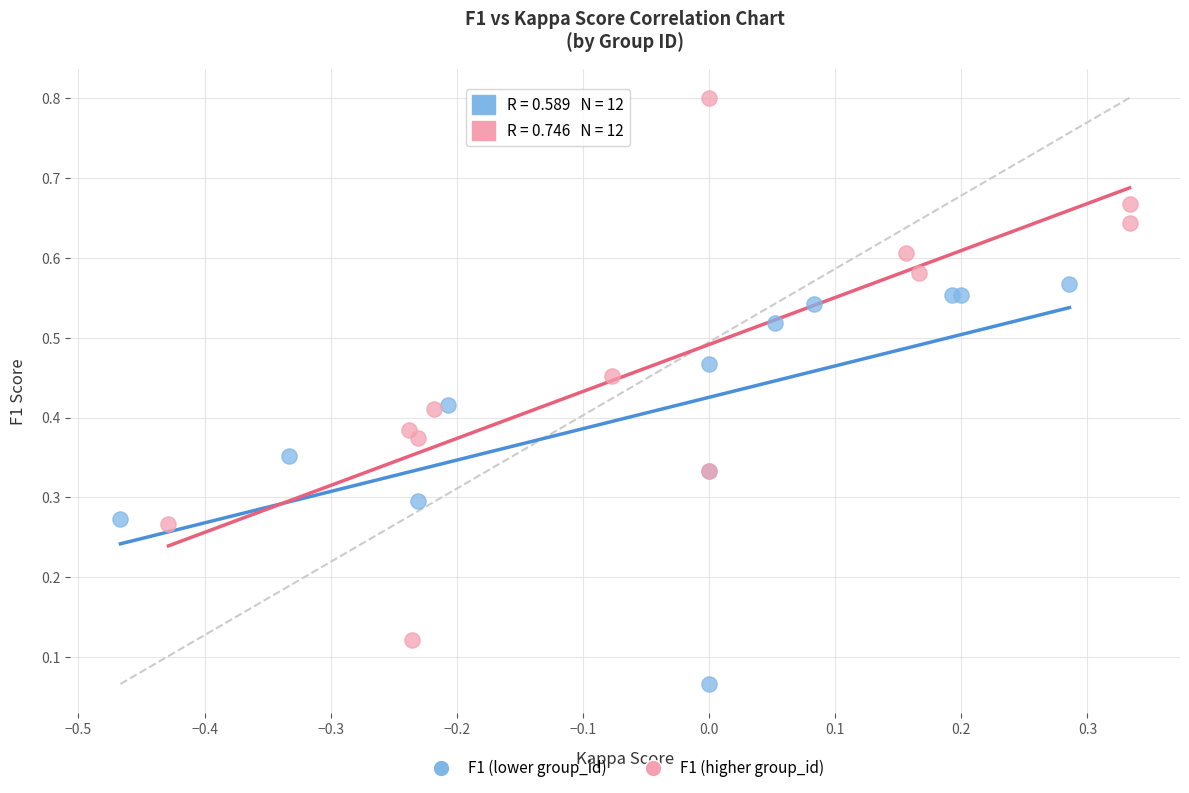

Which series has the widest spread of Y values?

F1 (higher group_id)